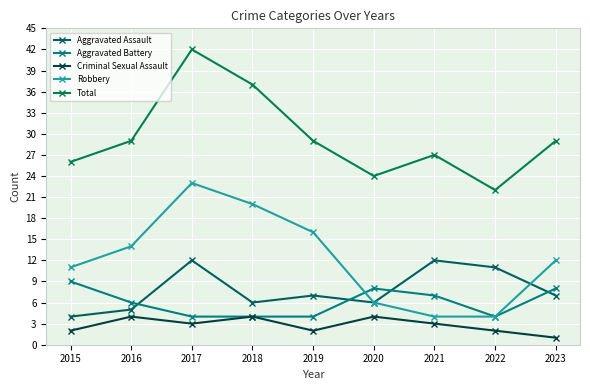

Between 2015 and 2016, which series saw the biggest shift?

Aggravated Battery